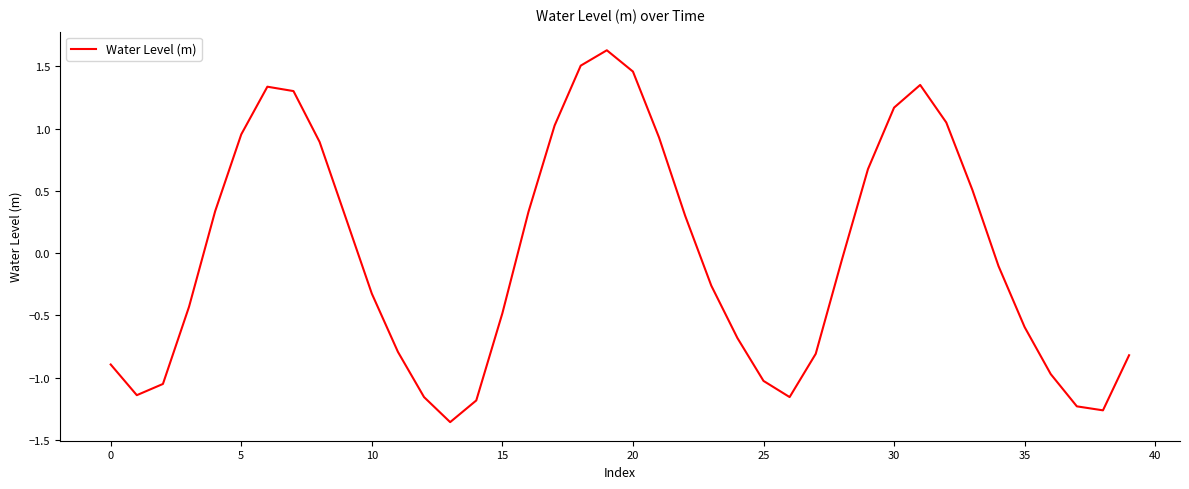

What is the difference between the maximum and minimum values?

3.0